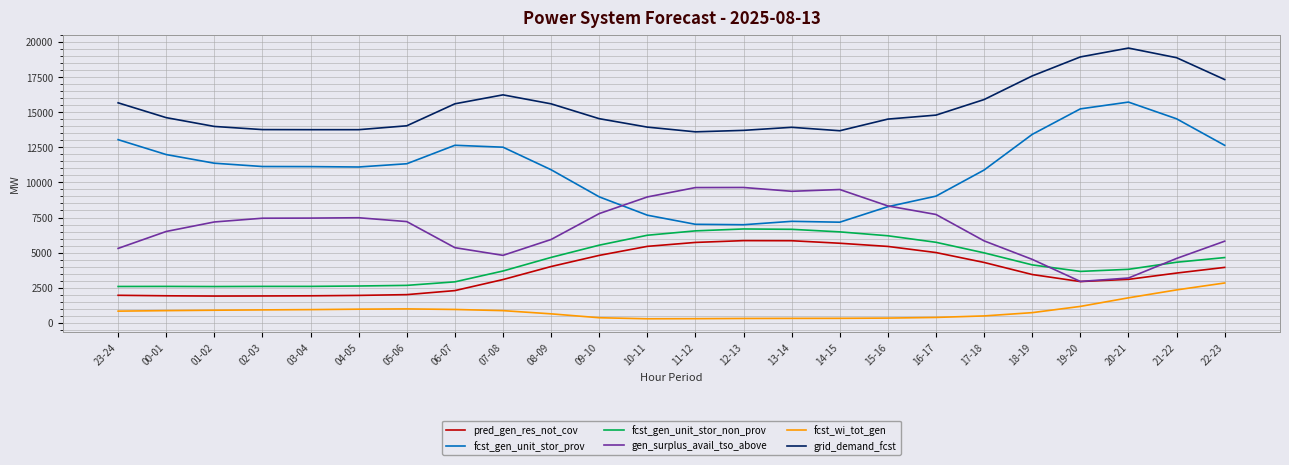

How many lines are shown in the chart?

6